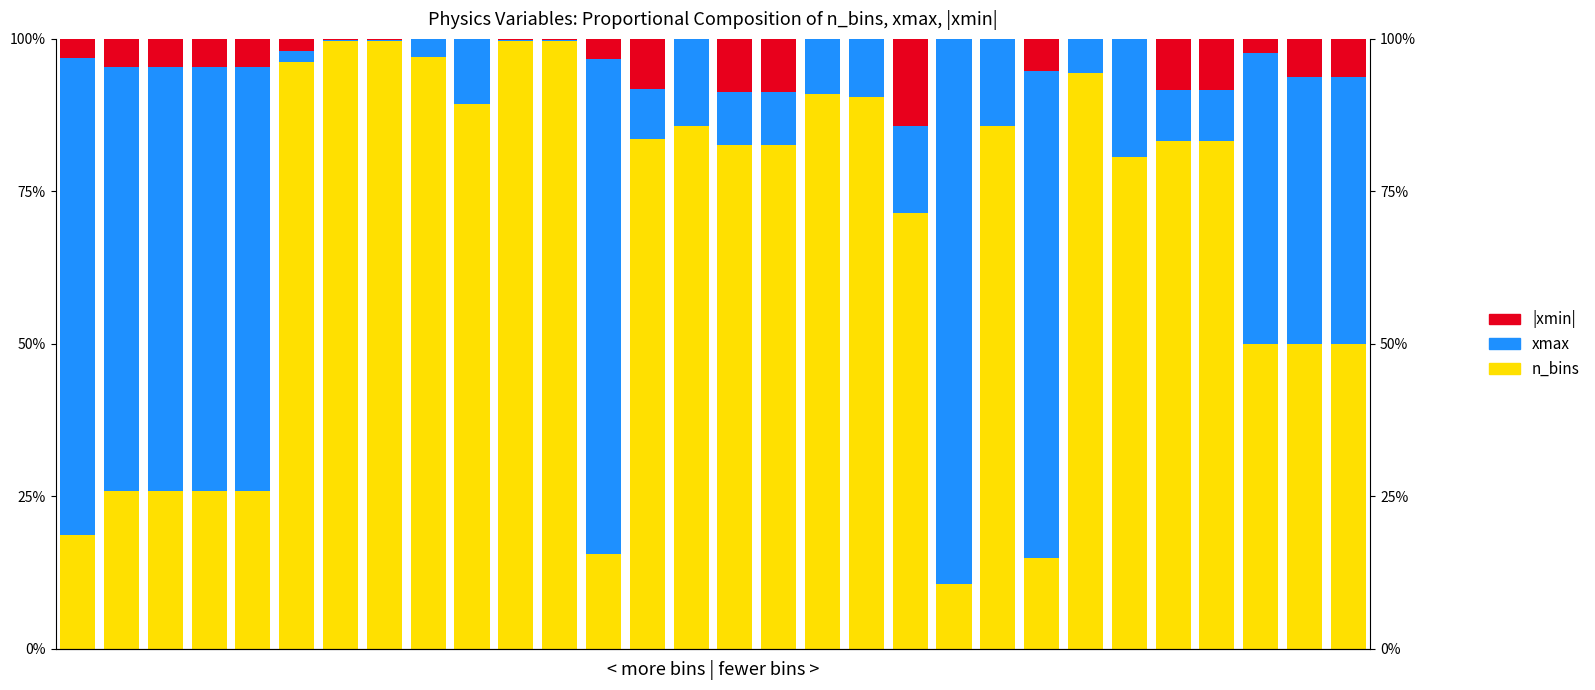

What is the average value of the xmax series?

0.3